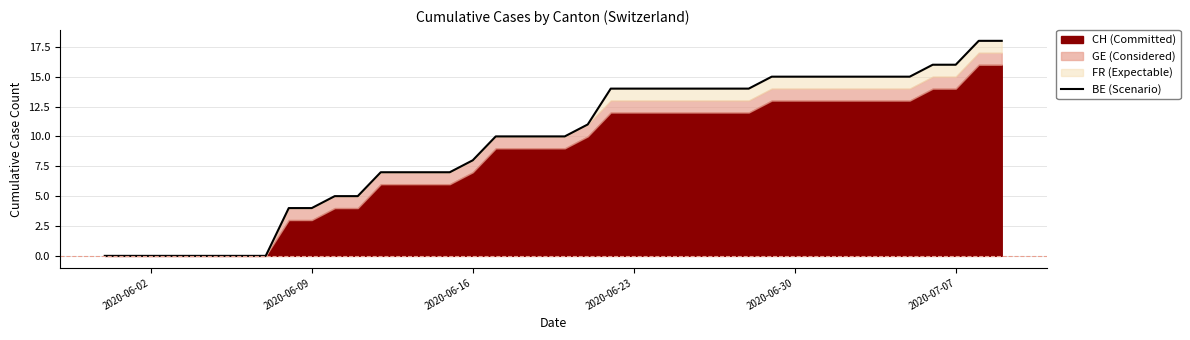

How many values are below 10?

17